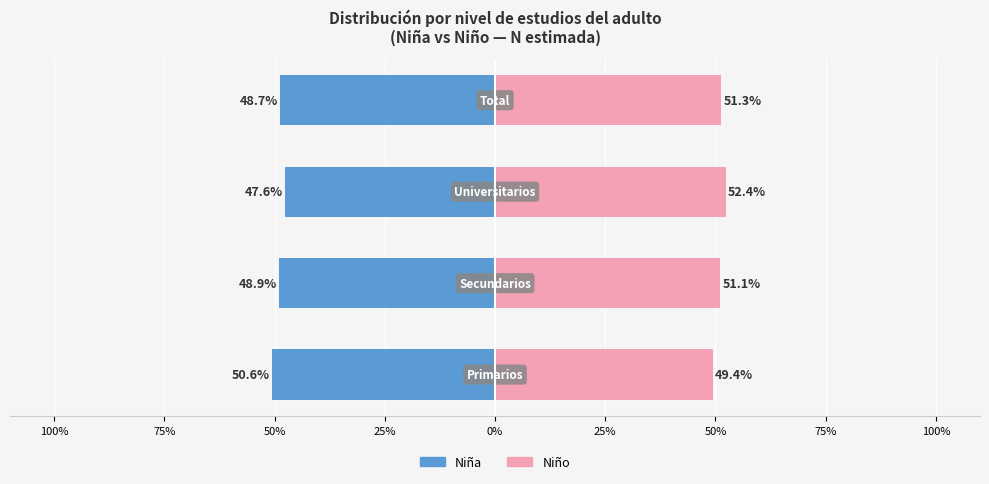

Which series changed the most between 75% and 25%?

Niño